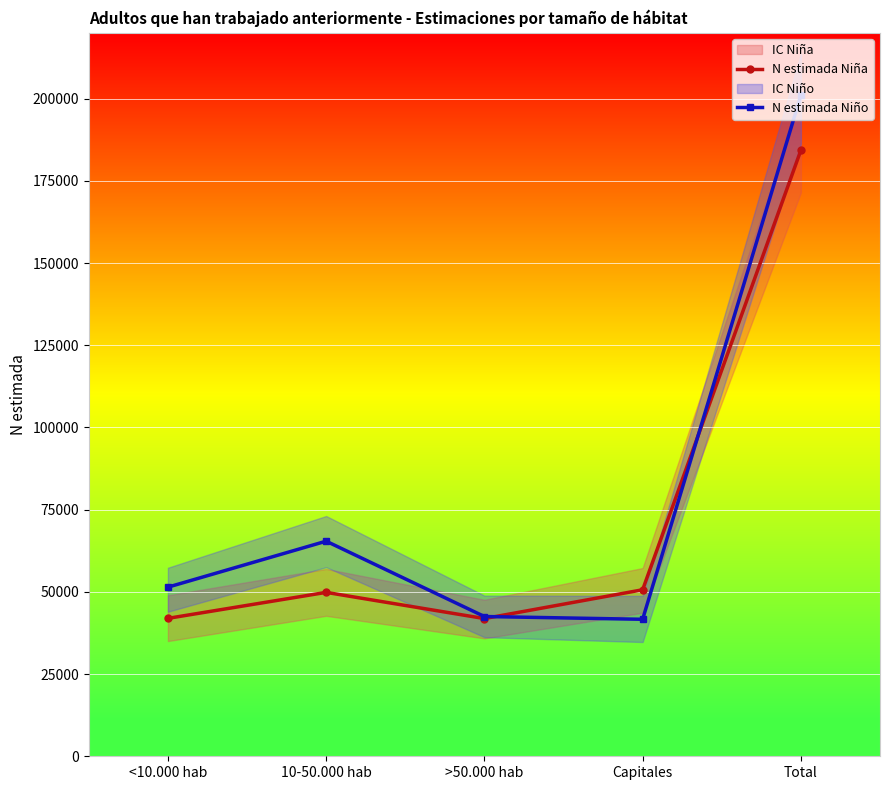

What is the difference between the N estimada Niña values at Capitales and Total?

133667